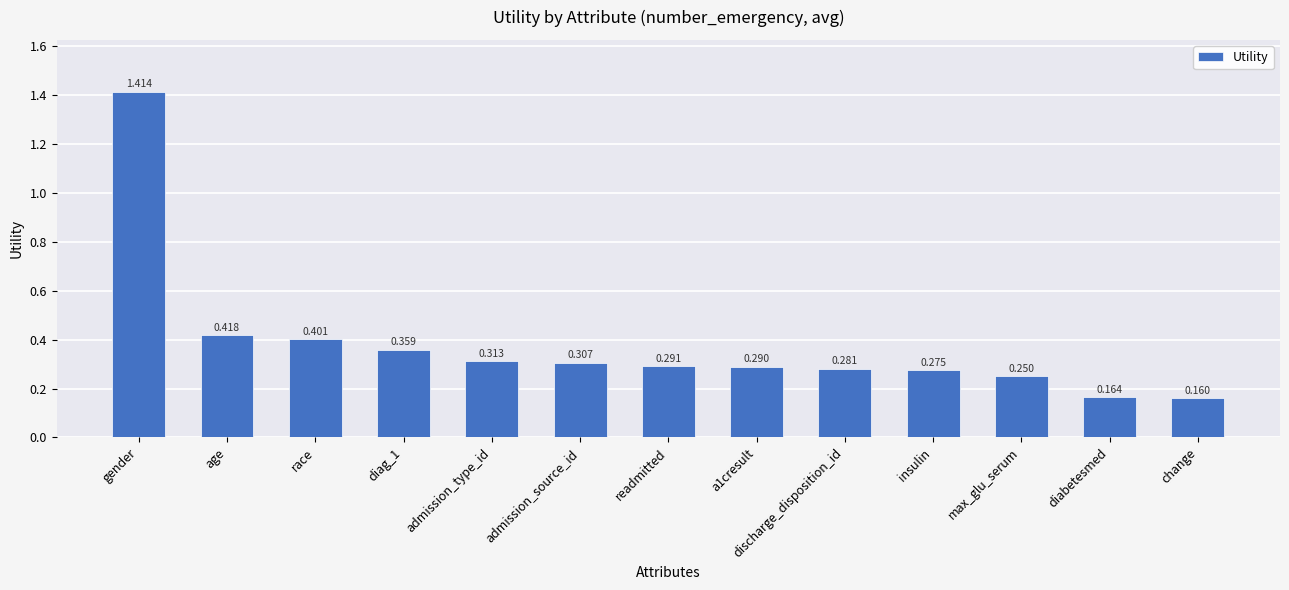

Count the values in the range 0 to 1.

12